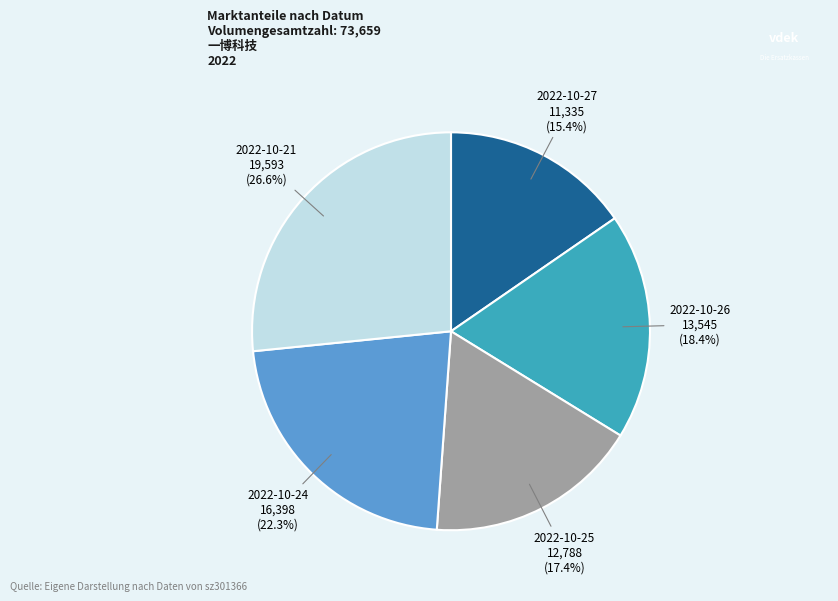

To the nearest percent, what is the difference between the largest and smallest slice percentages?

11%